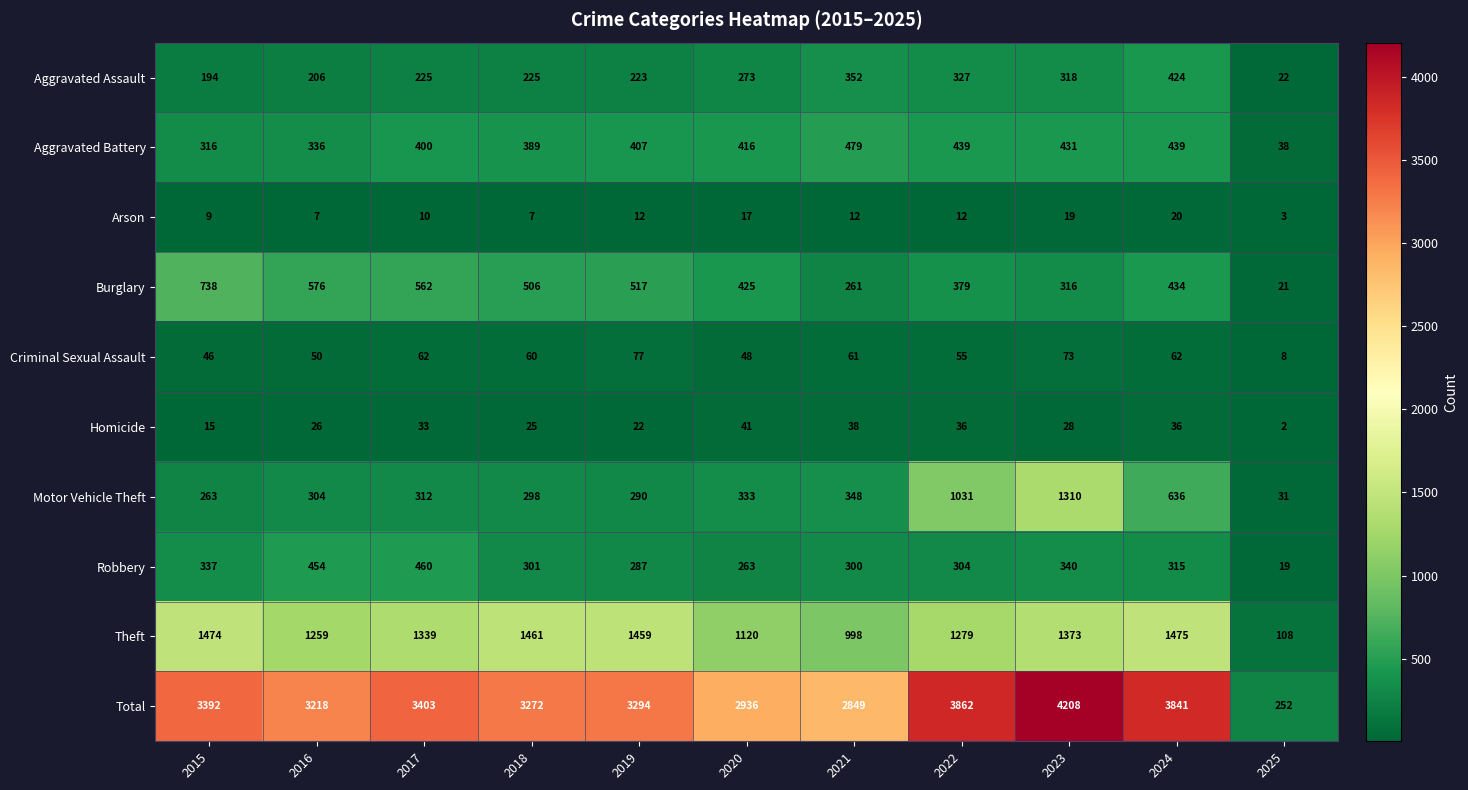

How many series are shown in this chart?

10